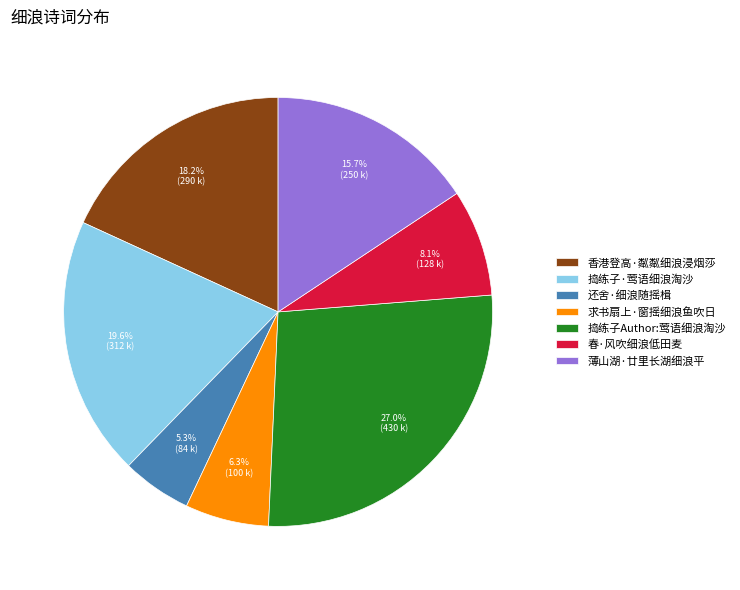

Which has a higher value, 香港登高·粼粼细浪浸烟莎 or 捣练子Author:莺语细浪淘沙?

捣练子Author:莺语细浪淘沙